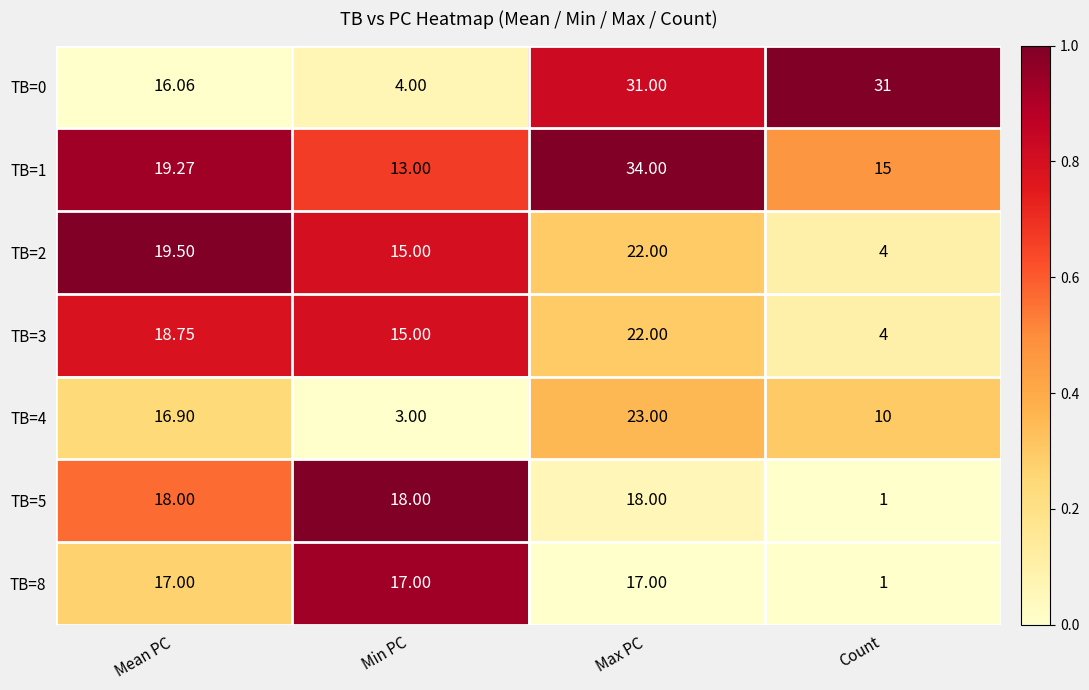

Between Max PC and Count, which series saw the biggest shift?

TB=1